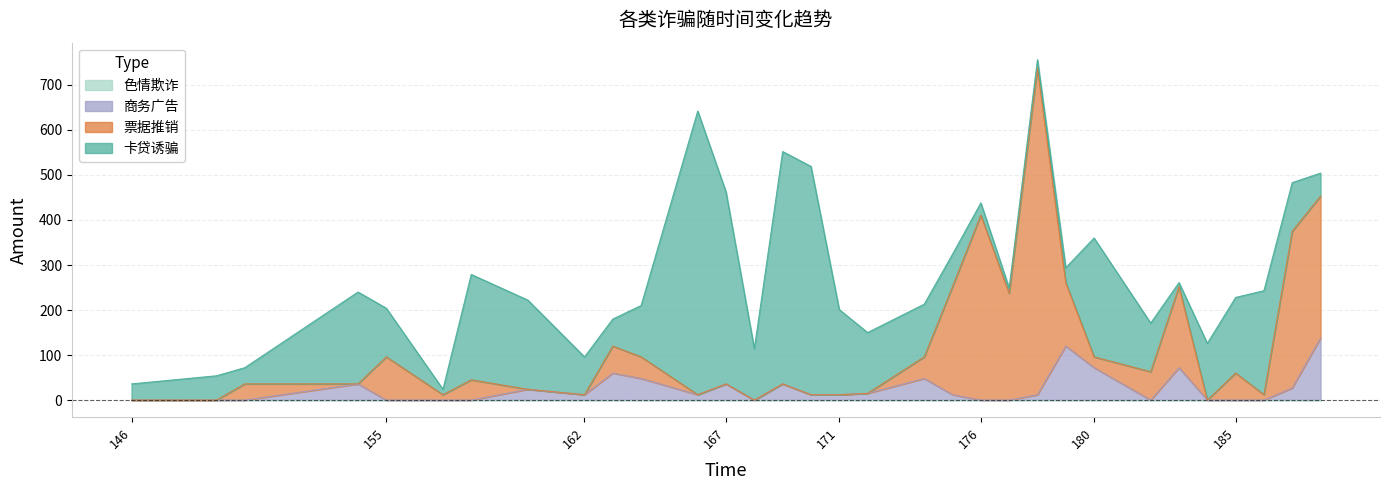

True or false: 色情欺诈 has more than 0 interior local peaks.

False